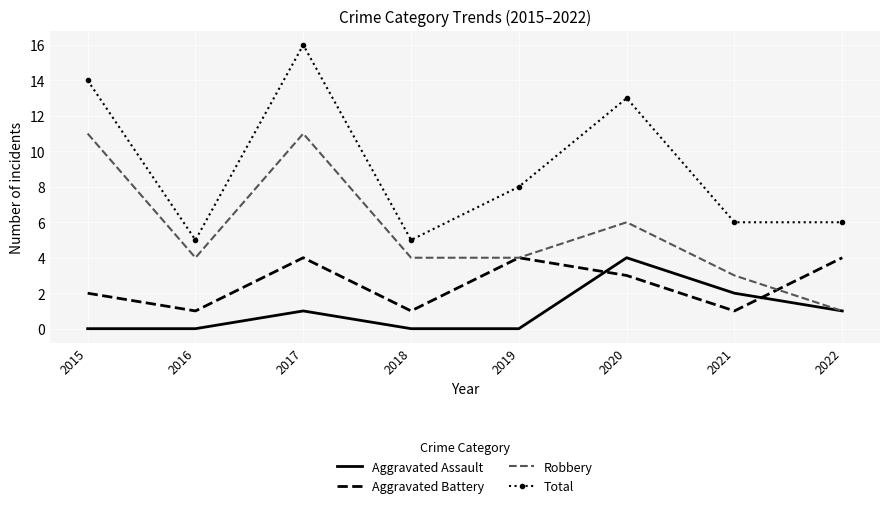

Rank the series at 2021 from highest to lowest value.

Total, Robbery, Aggravated Assault, Aggravated Battery